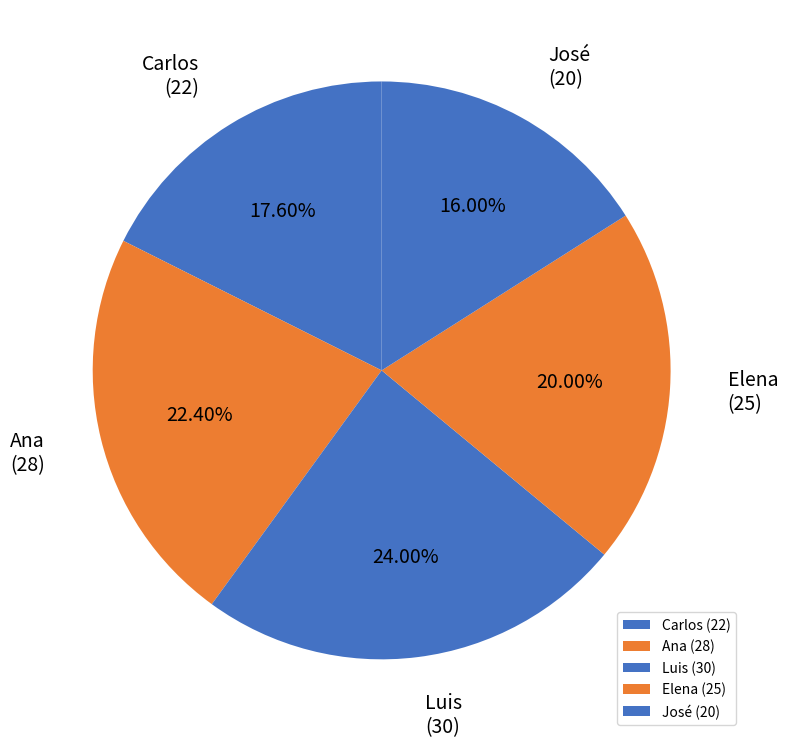

Approximately how many times larger is the value at José compared to Ana?

0.7